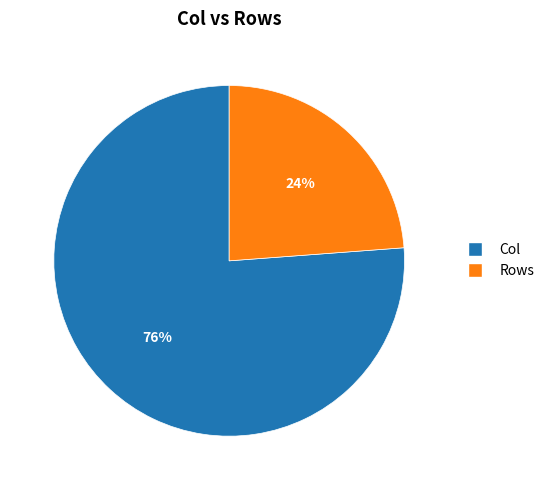

Is Col the majority of the pie?

Yes